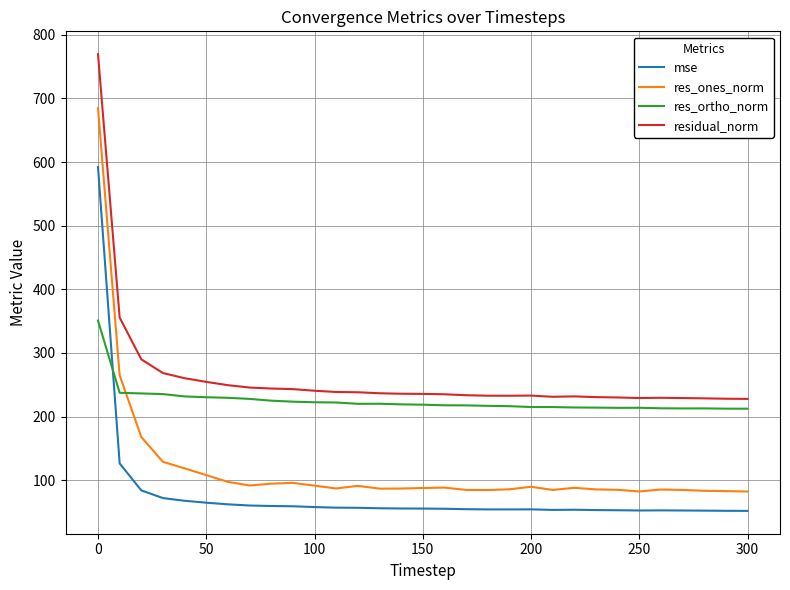

List the series in order of their overall mean, lowest first.

mse, res_ones_norm, res_ortho_norm, residual_norm